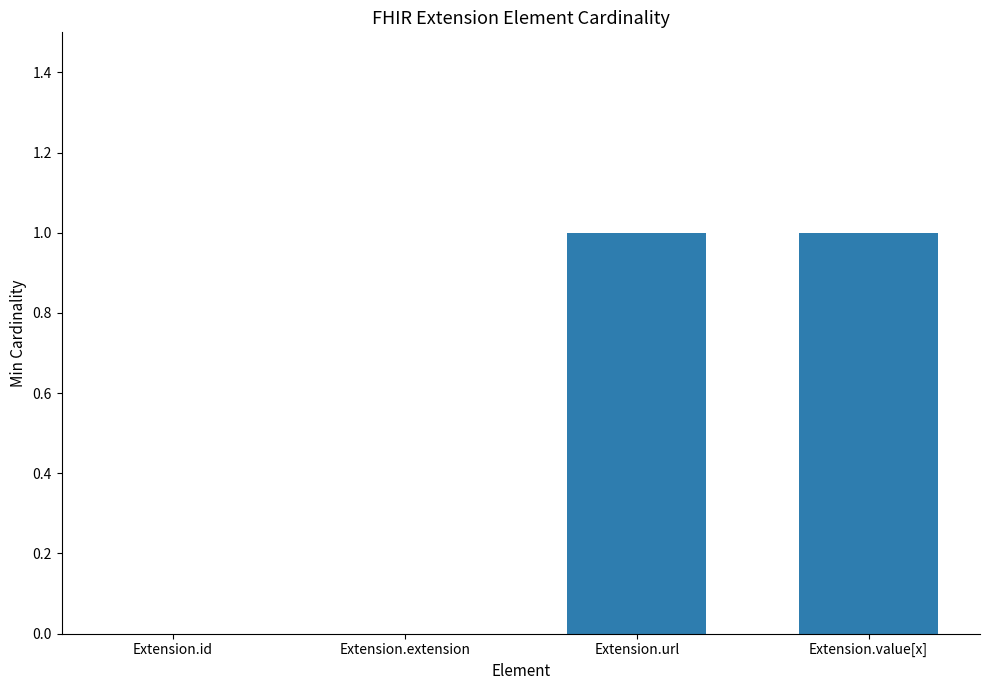

What is the change in value from Extension.extension to Extension.value[x]?

+1